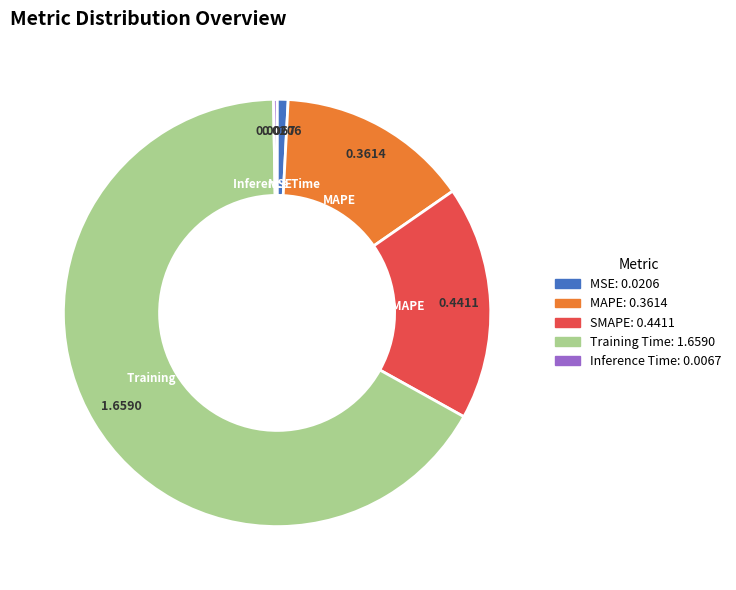

Approximately how many times larger is the value at SMAPE compared to Training Time?

0.3